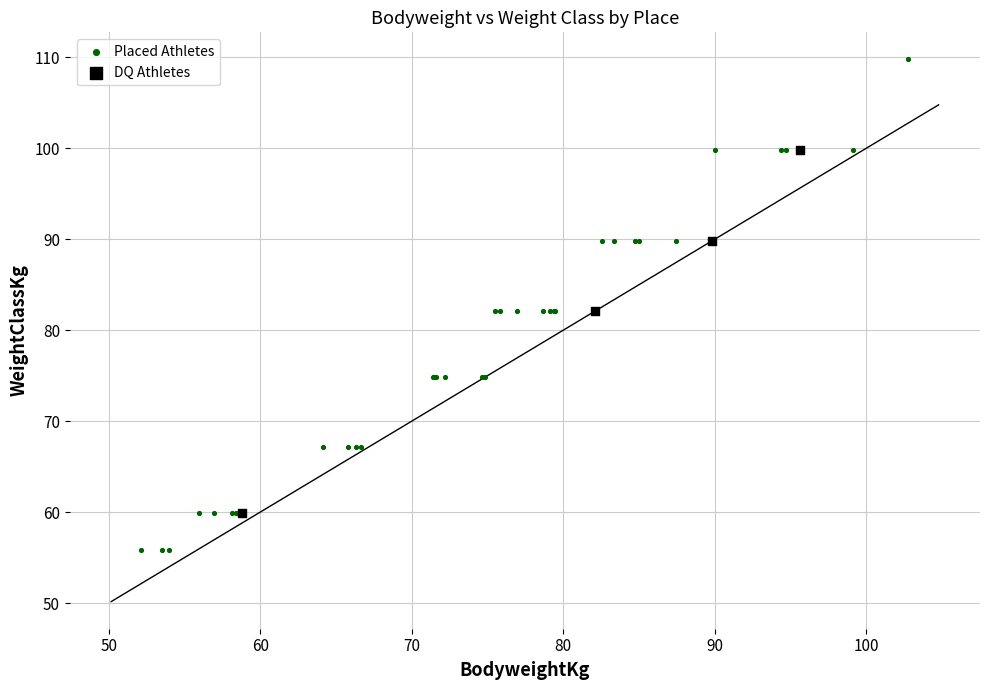

Which series contains the lowest Y value?

Placed Athletes